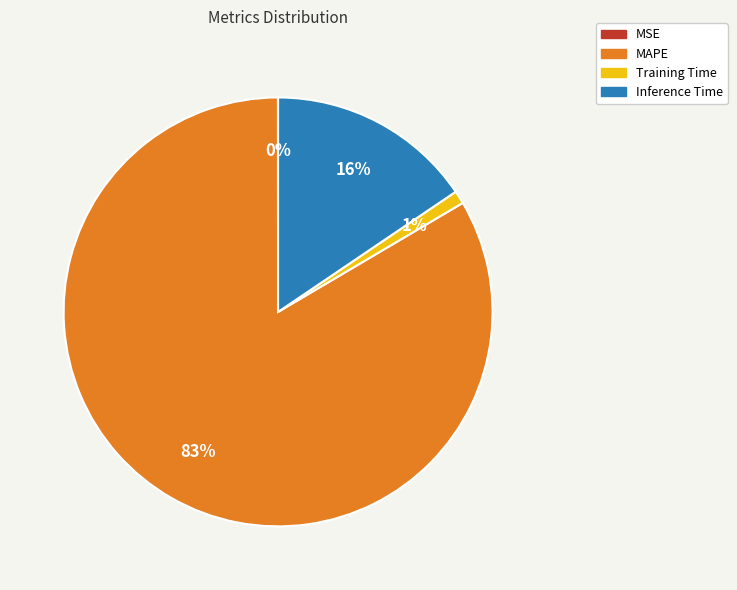

Which has a higher value, Inference Time or MAPE?

MAPE